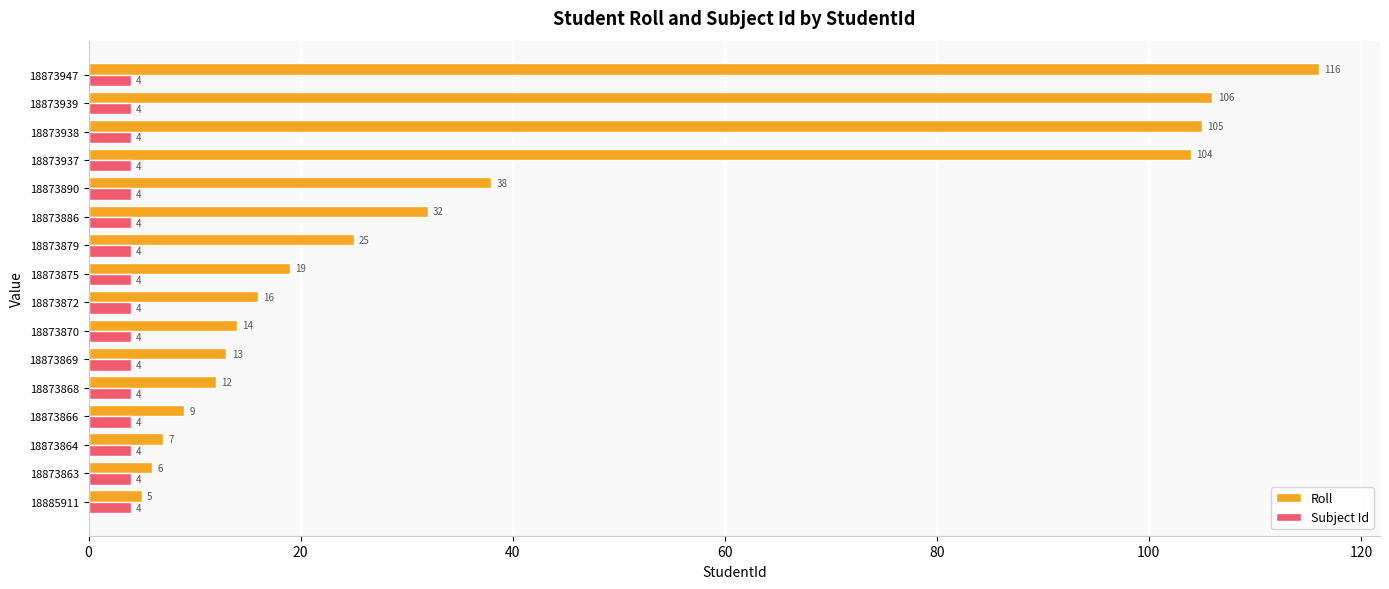

What is the total value across all series at 18873939?

110